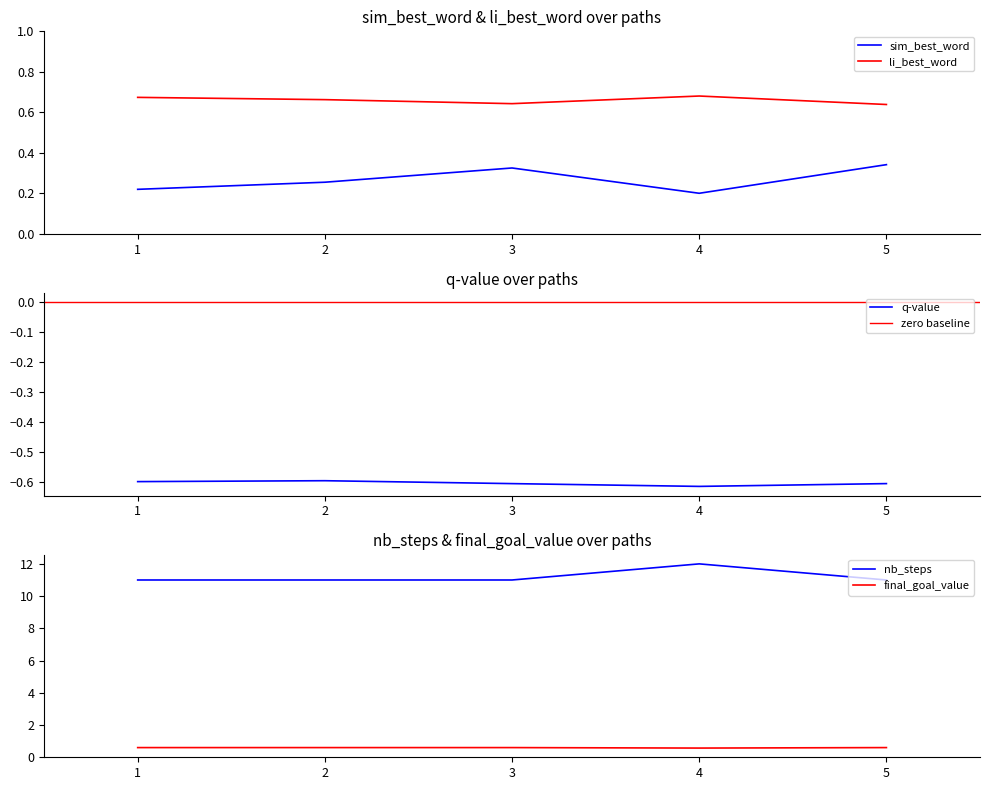

At 5, list the series in order from largest to smallest.

nb_steps, li_best_word, final_goal_value, sim_best_word, q-value